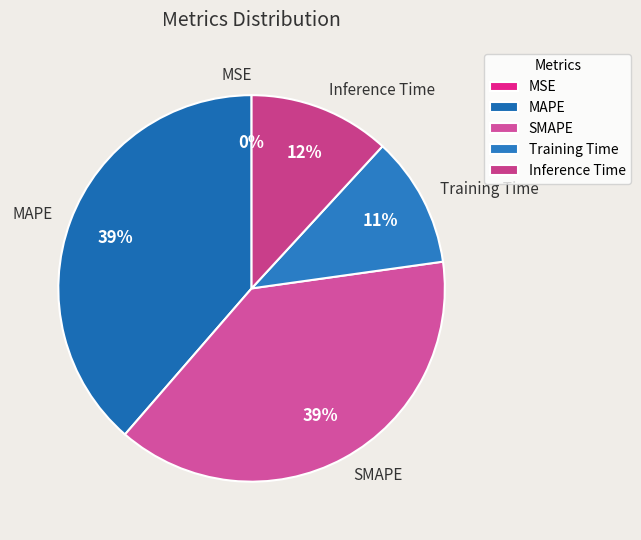

Is there a majority slice in this chart?

No